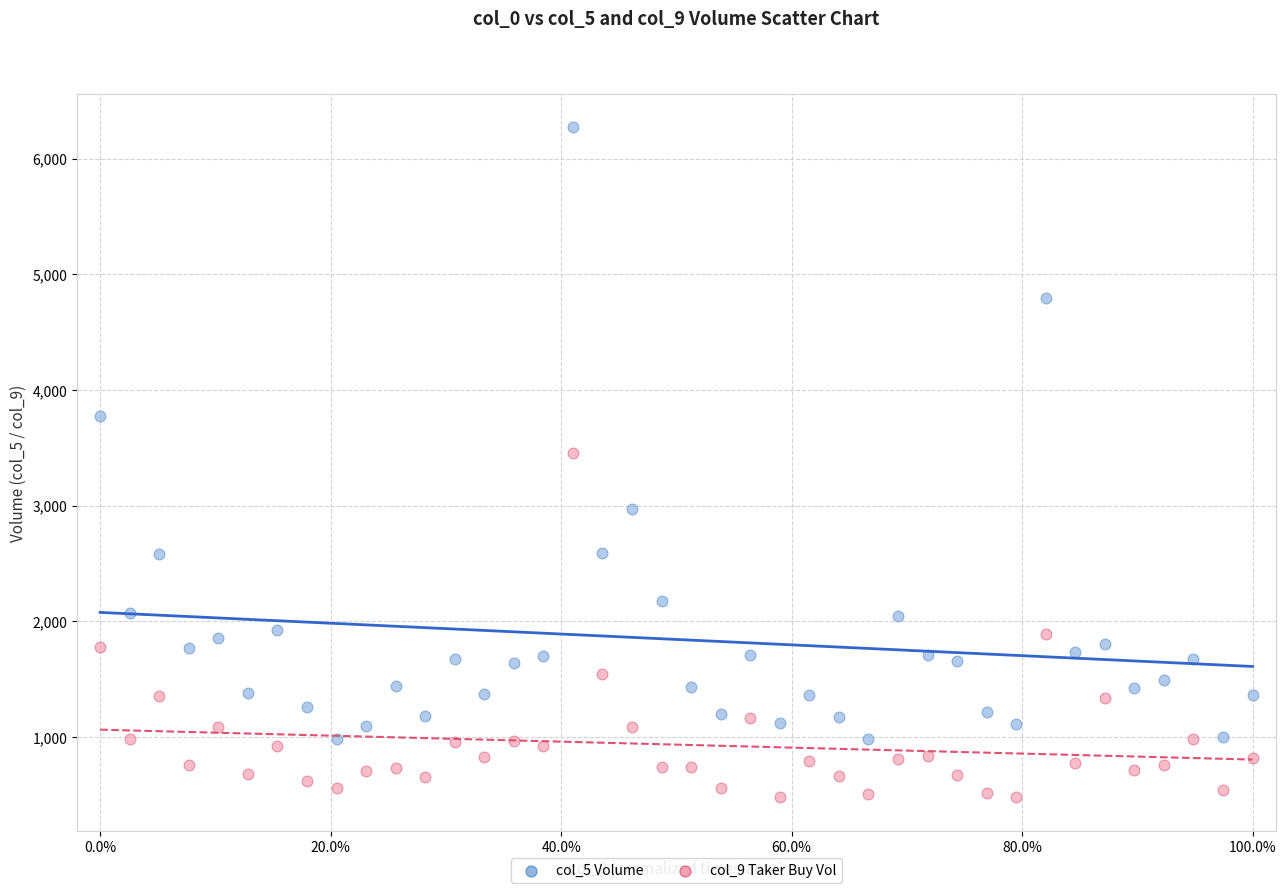

Across all series, what Y value is closest to 3374?

3457.6